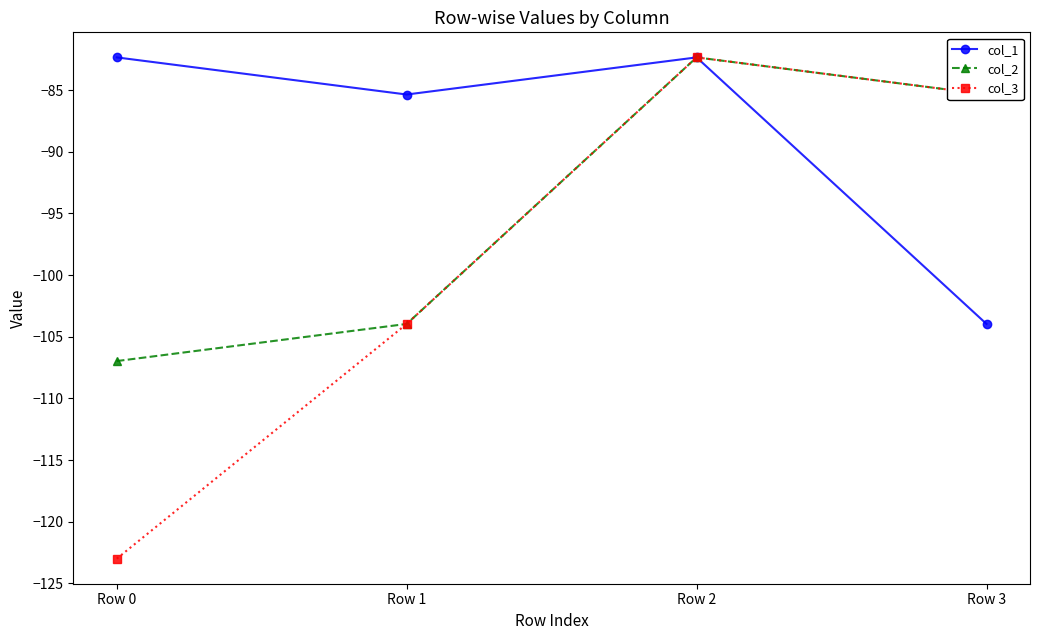

Which series changed the most between Row 0 and Row 1?

col_3